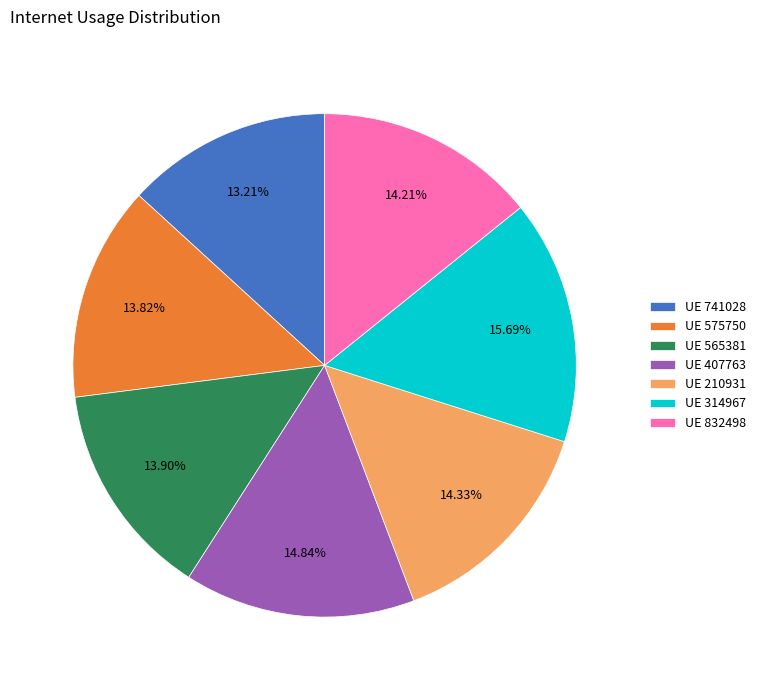

Combined, do UE 210931 and UE 565381 account for over 50%?

No